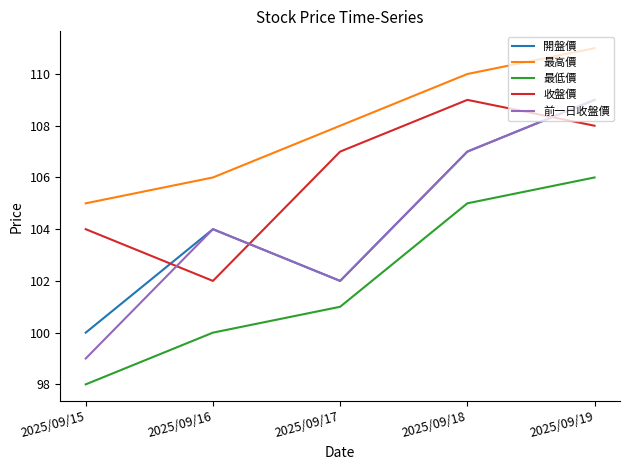

The value of 收盤價 at 2025/09/18 is 109. True or false?

True